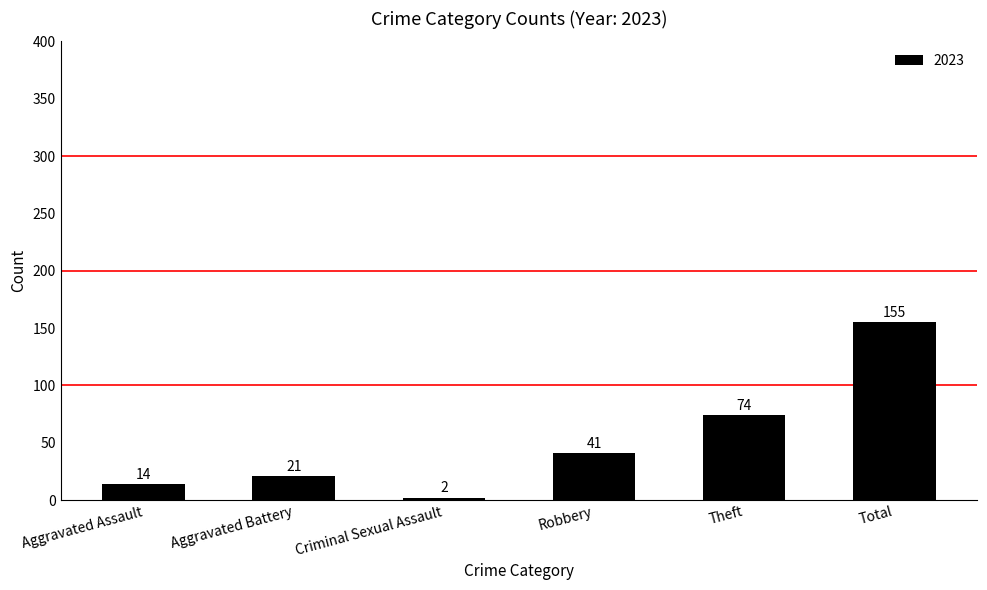

True or false: the data shows 74 at Theft.

True